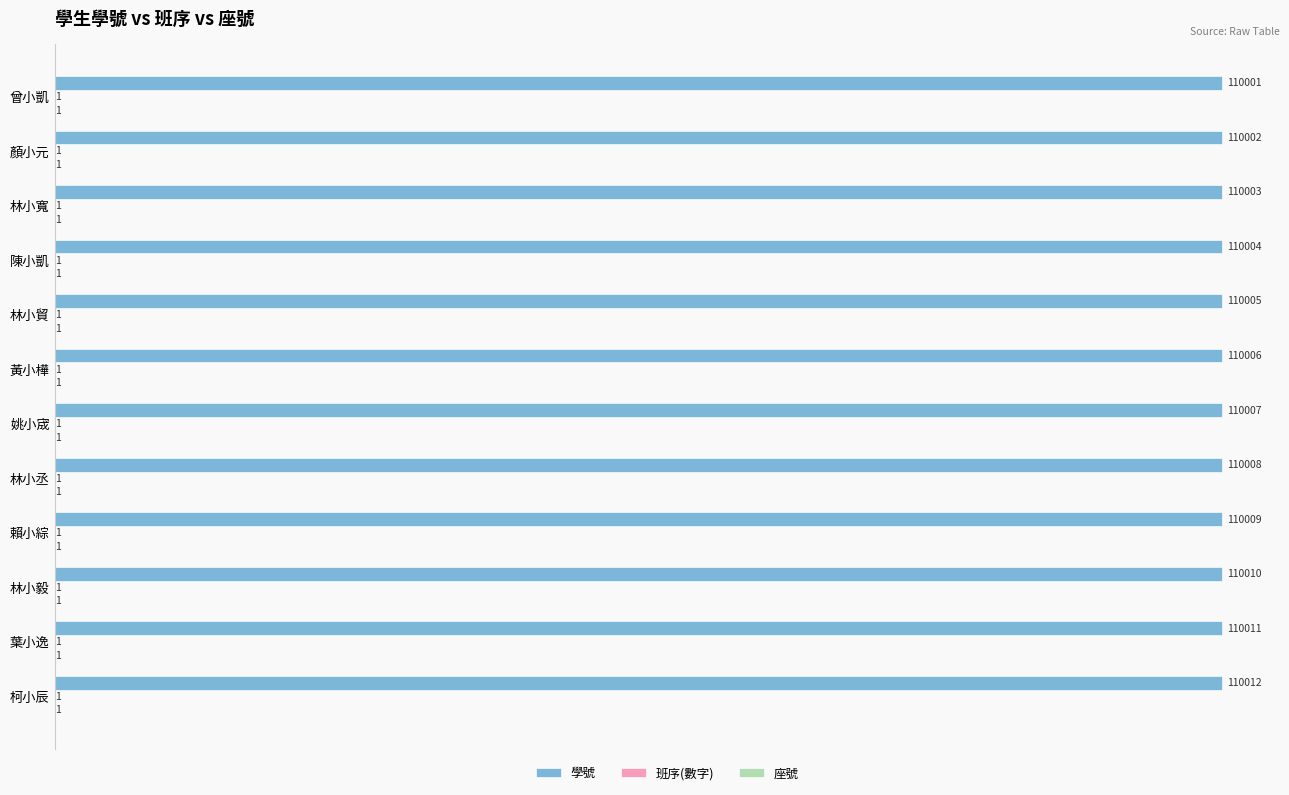

What is the greatest value displayed?

110012